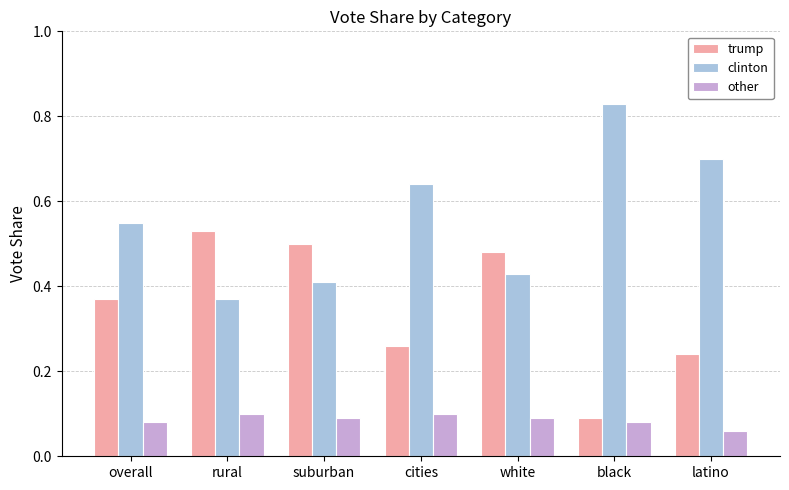

Is the value of other at latino greater than the value of trump at overall?

No